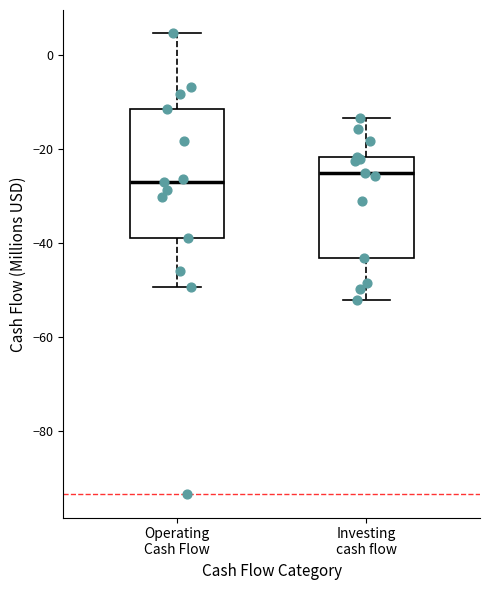

Reading left to right, transcribe this box plot: for each box, give where its median line is, the range the box spans, and where its two whiskers end, as read against the y-axis. The values are not printed on the chart, so give them approximately, as read against the axis.

Operating Cash Flow: median -26, box -38 to -12, whiskers -50 to 4
Investing cash flow: median -26, box -44 to -22, whiskers -52 to -14